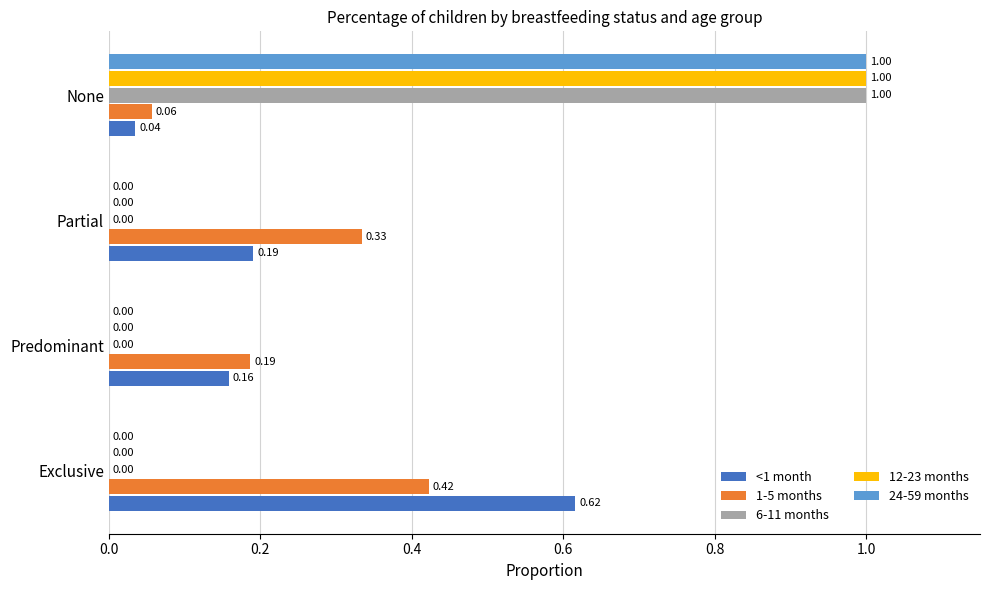

How many 1-5 months values are between 0 and 1?

4